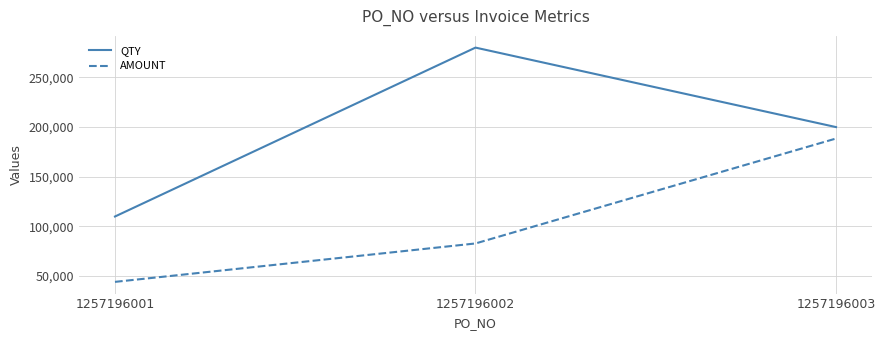

What is the approximate value of AMOUNT at 1257196002?

82880